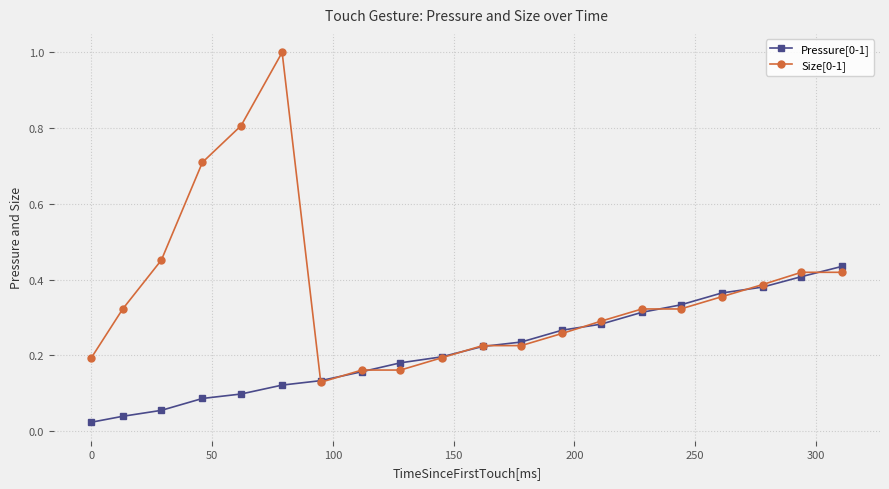

What is the maximum value shown in the chart?

1.0